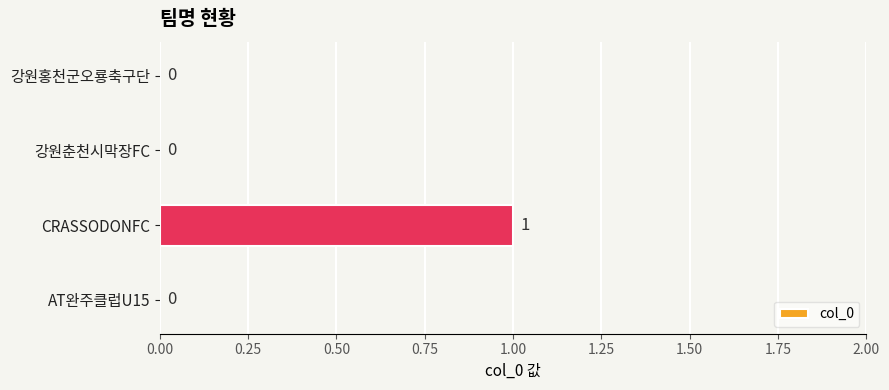

Reading top to bottom, list all the values displayed in this chart.

강원홍천군오룡축구단=0	강원춘천시막장FC=0	CRASSODONFC=1	AT완주클럽U15=0